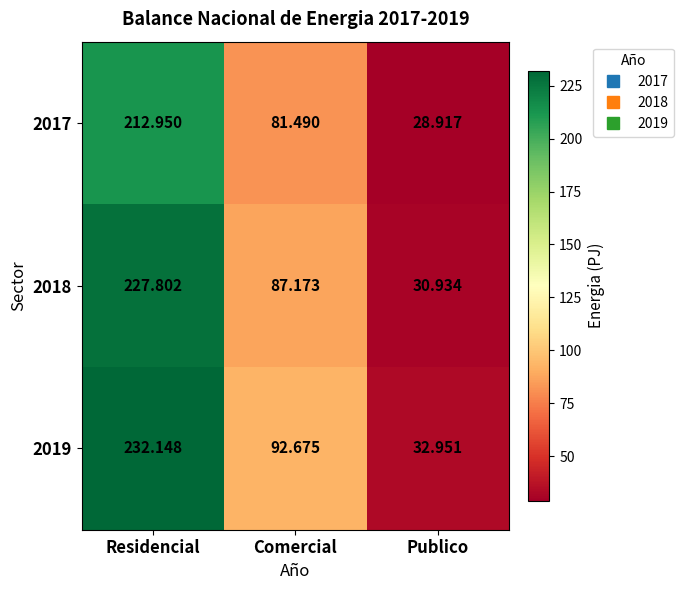

At how many categories does at least one series exceed 45?

2